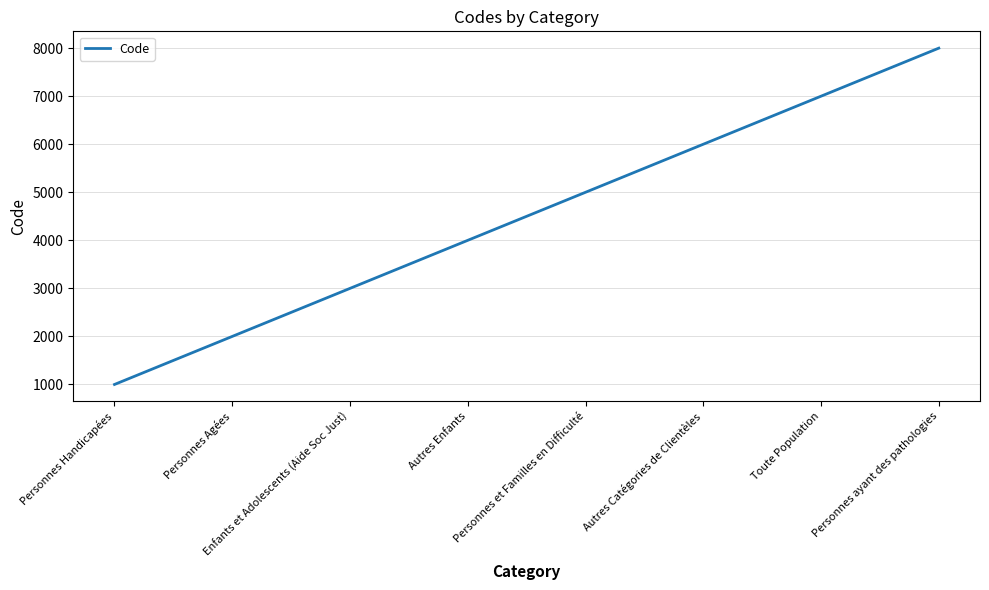

What is the minimum value shown in the chart?

1000